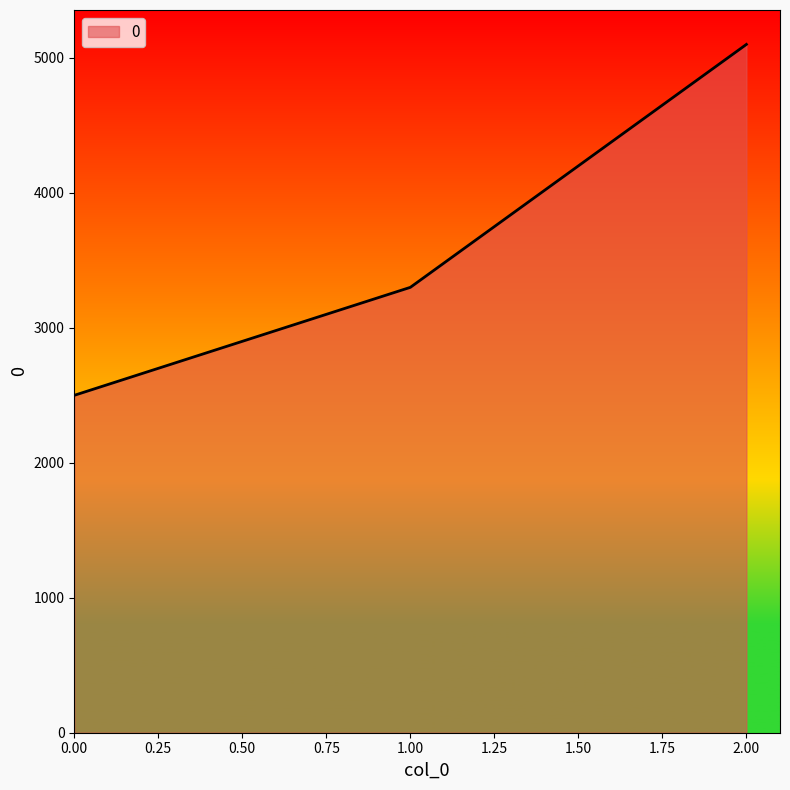

Is it true that the value at 2.00 is 5100?

True